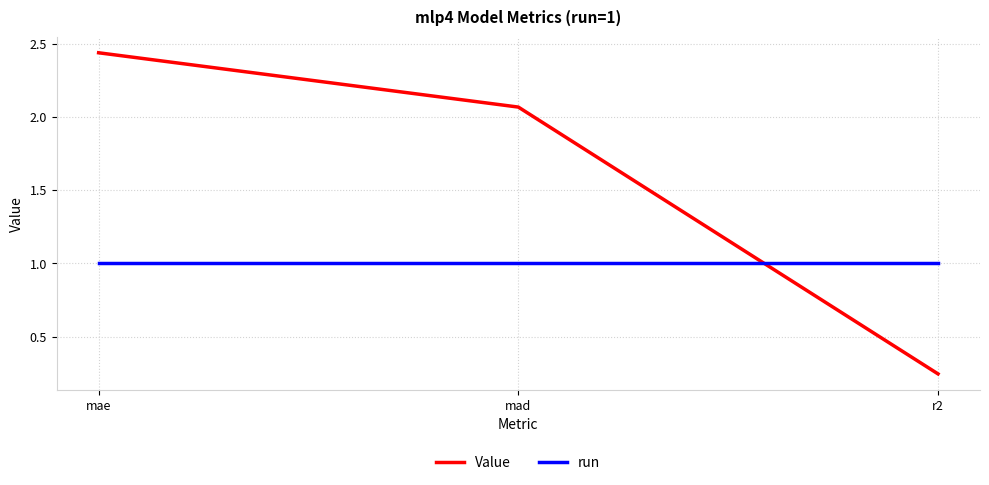

What are all the series names shown in the legend?

Value, run